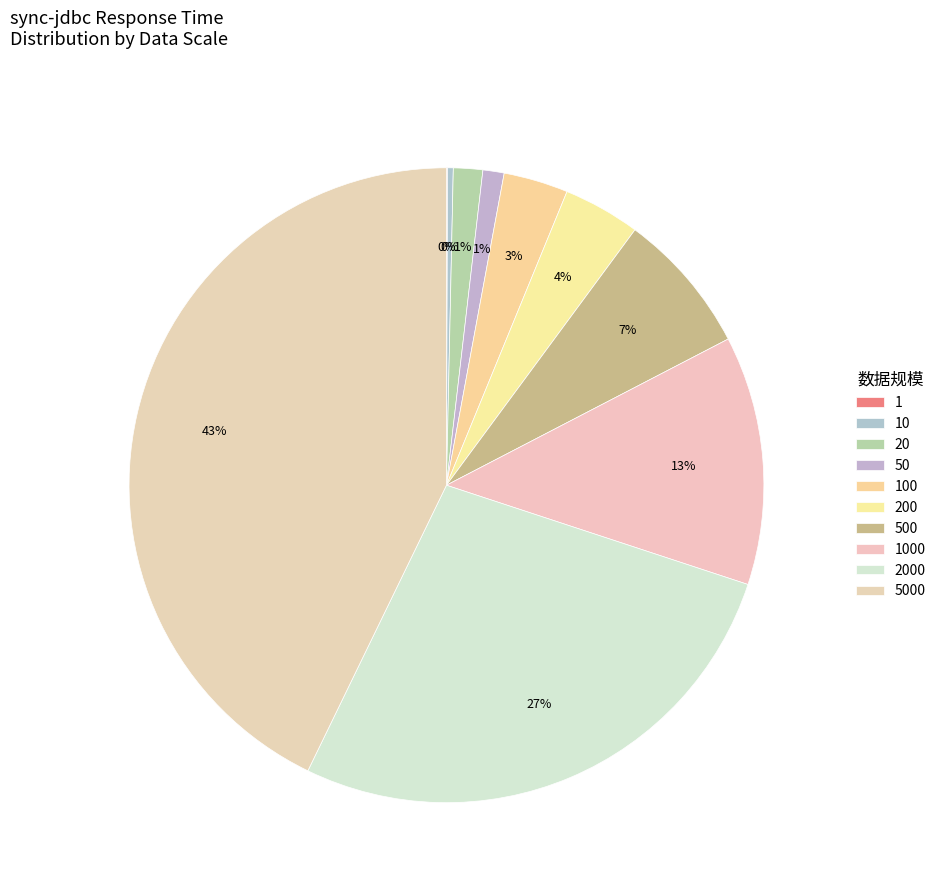

Is the sum of 5000 and 2000 greater than half?

Yes